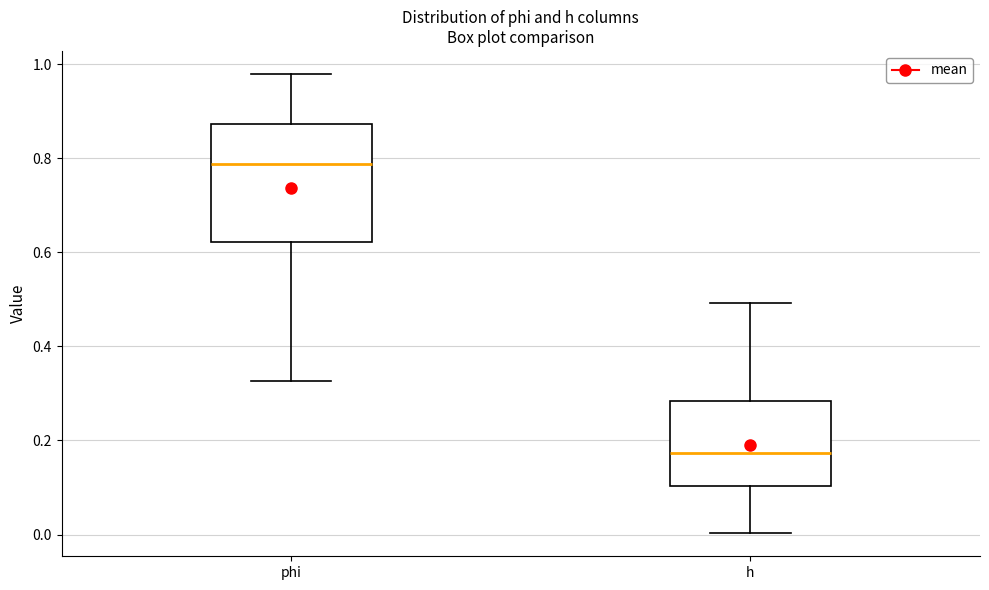

Which box is the tallest, from its lower edge to its upper edge?

phi